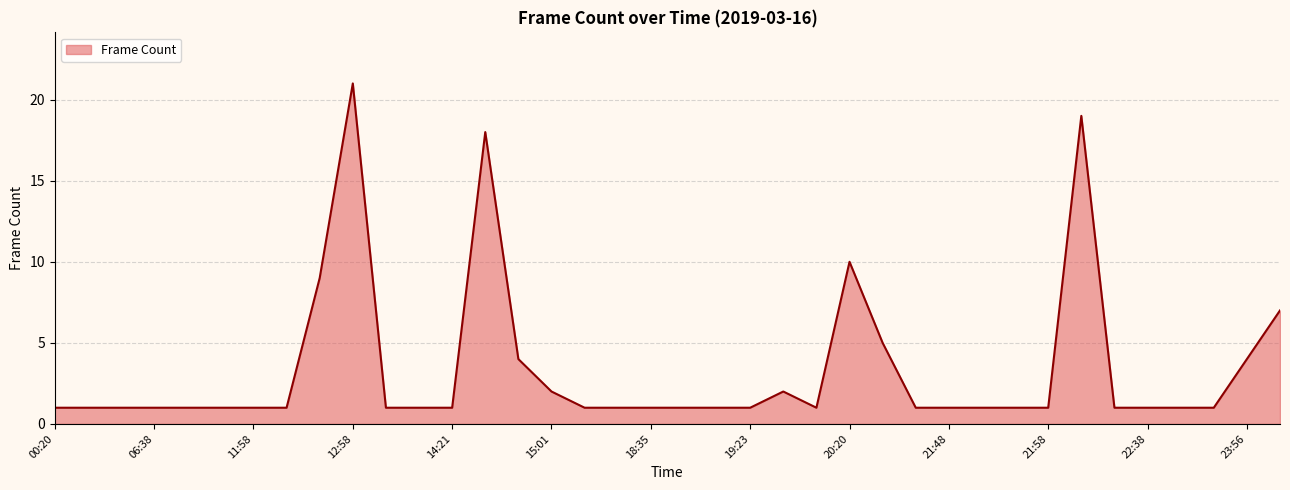

What is the maximum value shown in the chart?

21